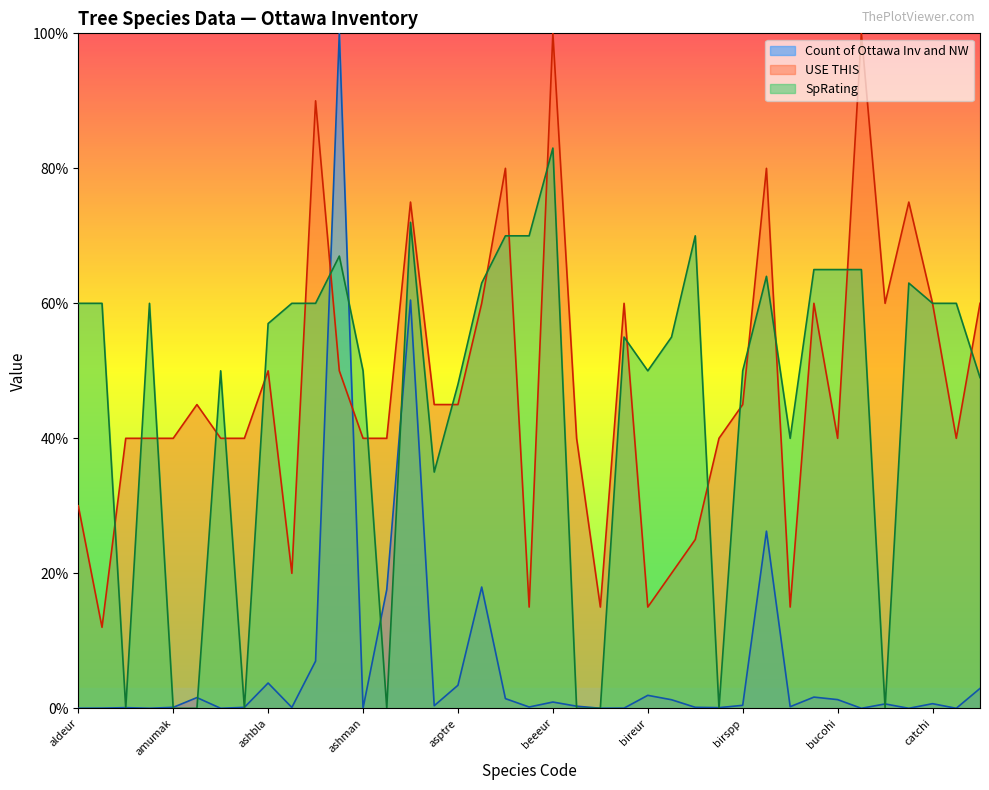

True or false: USE THIS and Count of Ottawa Inv and NW cross at least once.

True